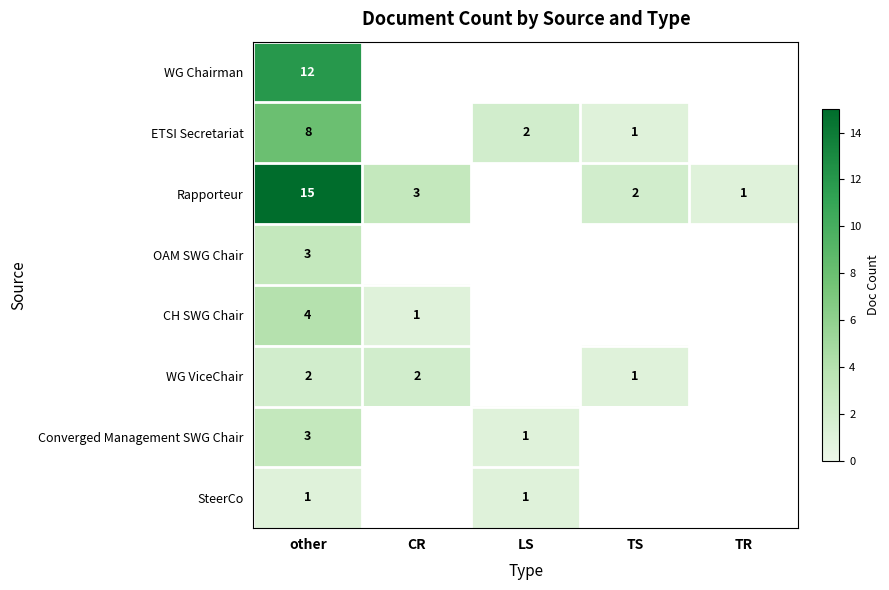

What is the spread (max minus min) of values at other?

14